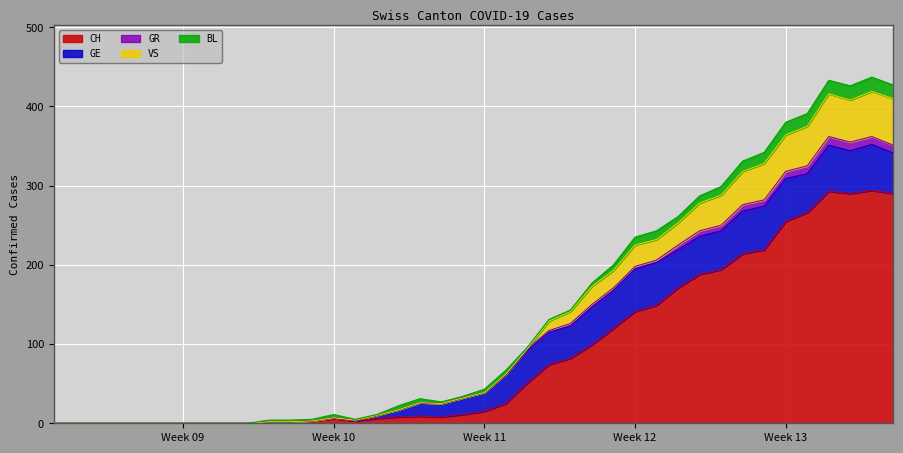

What are all the series names shown in the legend?

CH, GE, GR, VS, BL